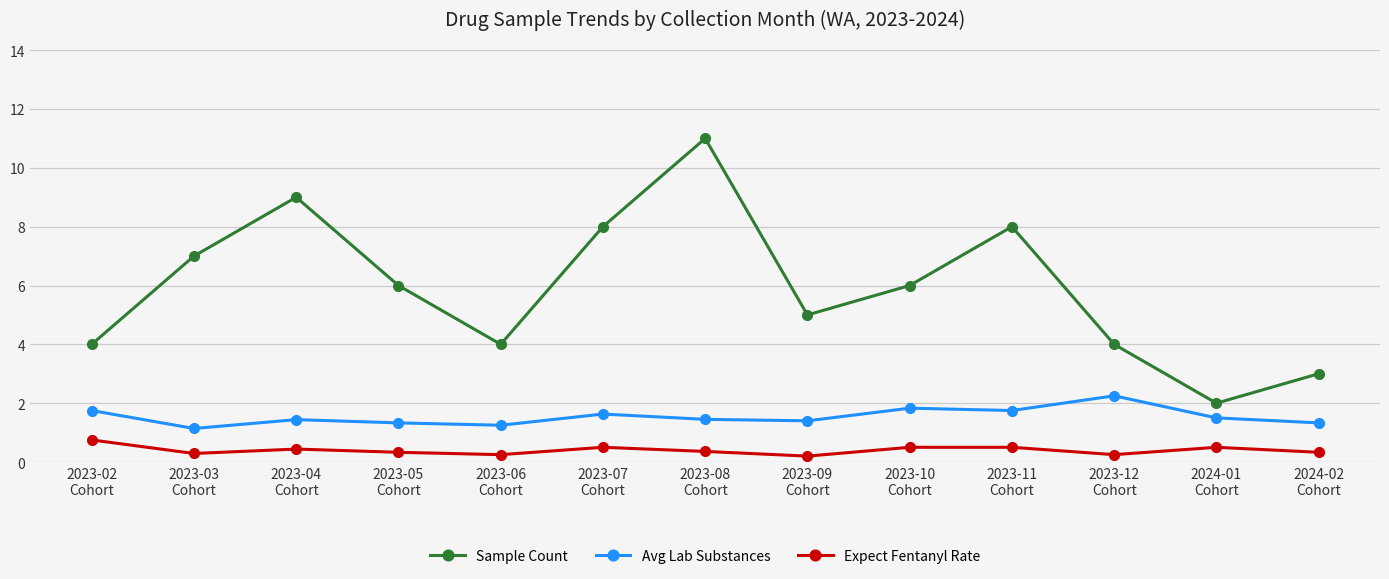

What is the difference between the second highest and minimum values in the Expect Fentanyl Rate series?

0.3